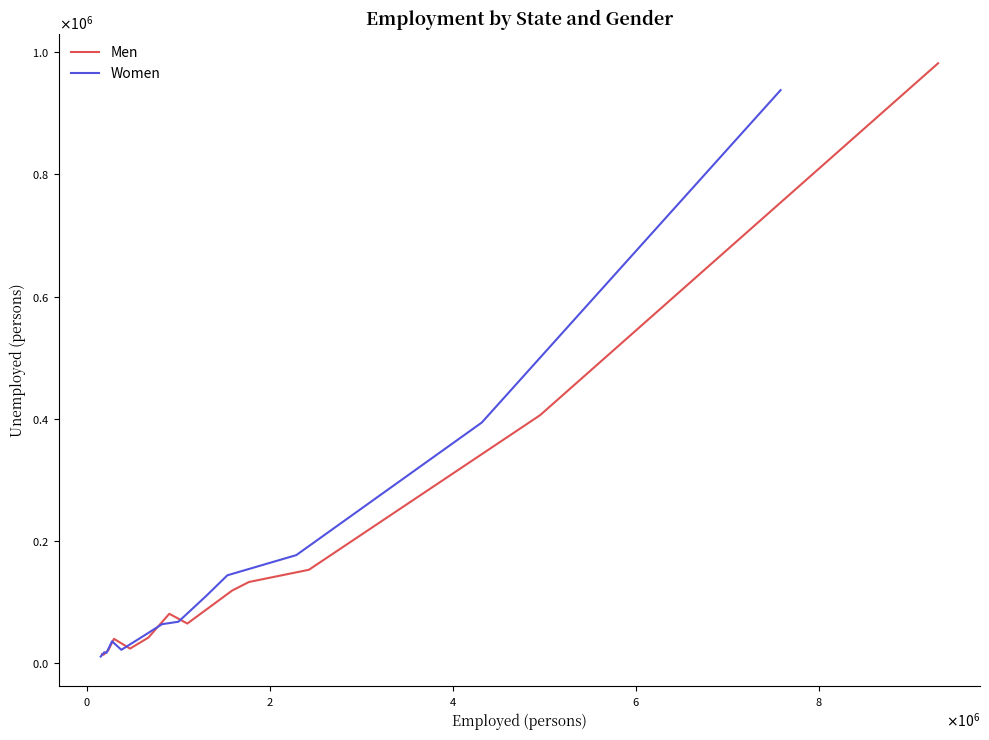

How many interior local valleys does the Men series have?

3